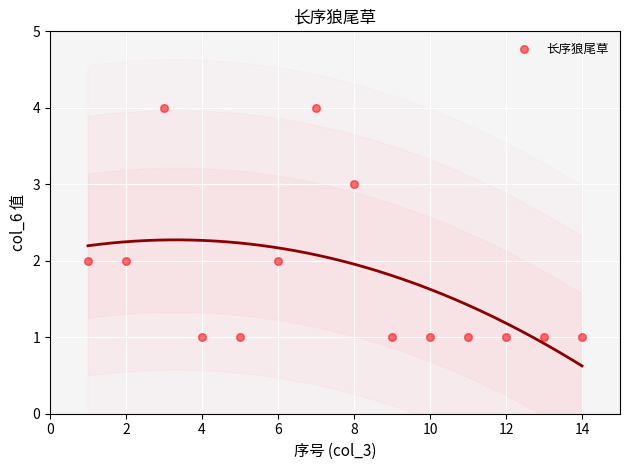

What is the range of X values (max minus min)?

13